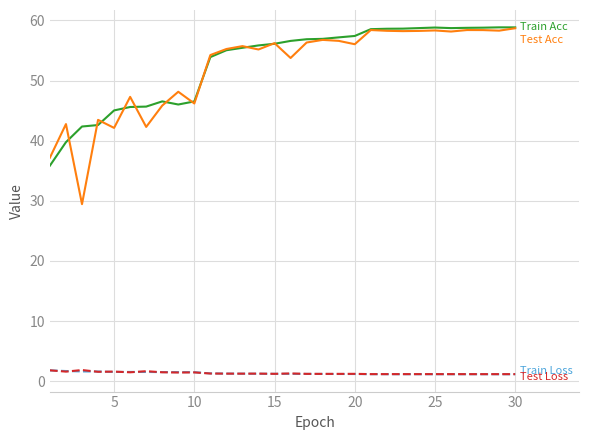

What is the greatest value displayed?

58.9